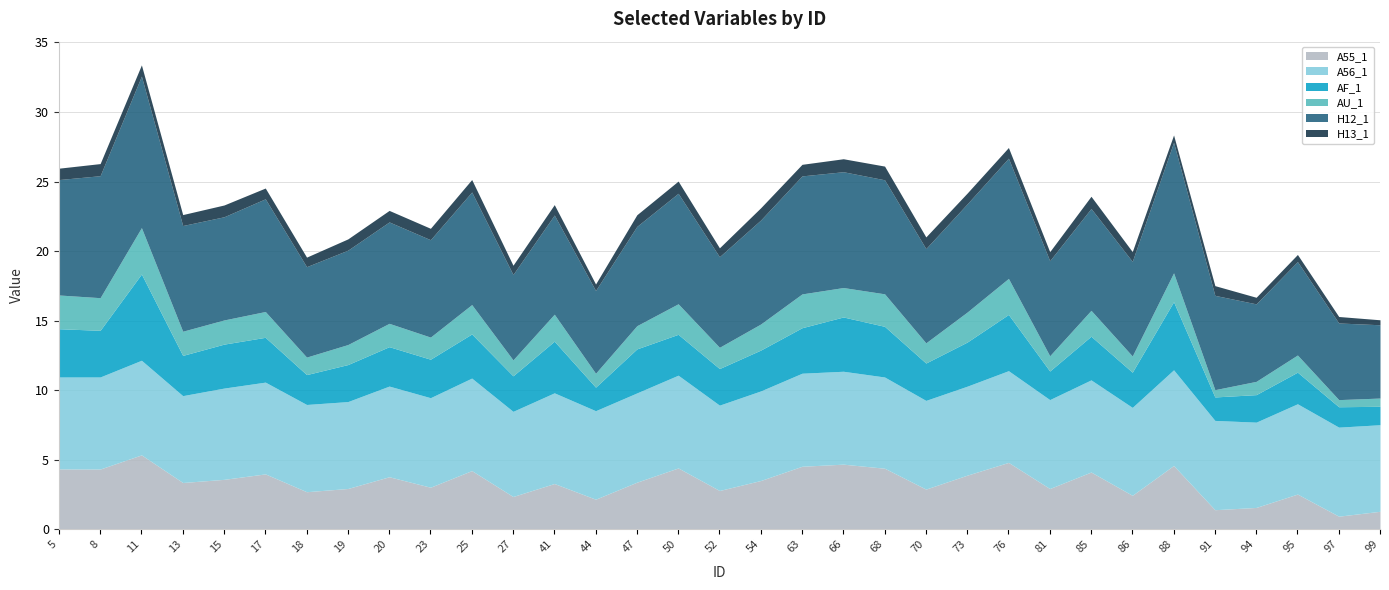

Reading left to right, transcribe all the data shown in this chart.

A55_1: 4.3	4.3	5.3	3.4	3.6	4.0	2.7	2.9	3.8	3.0	4.2	2.4	3.3	2.2	3.4	4.4	2.8	3.5	4.5	4.7	4.4	2.9	3.9	4.8	2.9	4.1	2.4	4.6	1.4	1.6	2.5	0.9	1.3
A56_1: 6.6	6.6	6.8	6.2	6.6	6.6	6.3	6.2	6.5	6.4	6.7	6.1	6.5	6.4	6.4	6.7	6.1	6.4	6.7	6.7	6.6	6.4	6.4	6.6	6.4	6.6	6.3	6.9	6.4	6.1	6.5	6.4	6.2
AF_1: 3.5	3.4	6.2	2.9	3.2	3.2	2.1	2.7	2.8	2.8	3.2	2.6	3.7	1.7	3.2	2.9	2.6	2.9	3.3	3.9	3.6	2.7	3.2	4.0	2.1	3.1	2.5	4.9	1.7	2.0	2.3	1.5	1.3
AU_1: 2.4	2.3	3.3	1.7	1.7	1.9	1.3	1.4	1.7	1.6	2.1	1.1	1.9	1.0	1.7	2.2	1.5	1.9	2.4	2.1	2.3	1.5	2.2	2.6	1.1	1.9	1.2	2.1	0.5	1.0	1.2	0.5	0.6
H12_1: 8.3	8.8	10.9	7.6	7.4	8.1	6.5	6.8	7.3	7.0	8.1	6.1	7.1	6.0	7.1	7.9	6.5	7.5	8.5	8.3	8.2	6.8	7.8	8.6	6.8	7.3	6.8	9.4	6.8	5.6	6.7	5.5	5.3
H13_1: 0.8	0.9	0.8	0.8	0.8	0.8	0.7	0.8	0.8	0.8	0.9	0.7	0.7	0.5	0.8	0.9	0.6	0.9	0.8	0.9	1.0	0.8	0.8	0.8	0.6	0.9	0.7	0.5	0.7	0.5	0.5	0.5	0.4